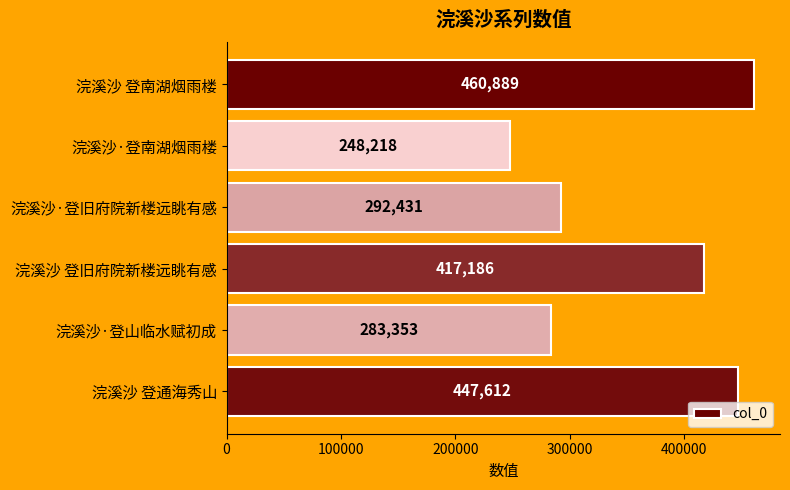

What is the difference between the maximum and minimum values?

212671